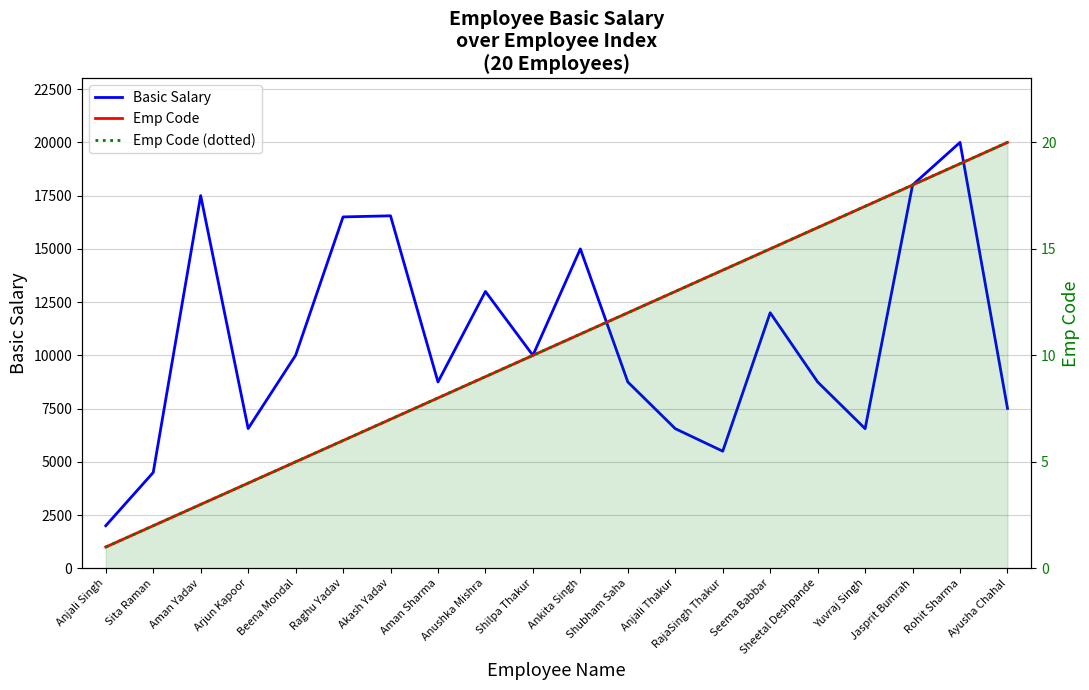

At which label does Emp Code (dotted) first exceed 11?

Shubham Saha